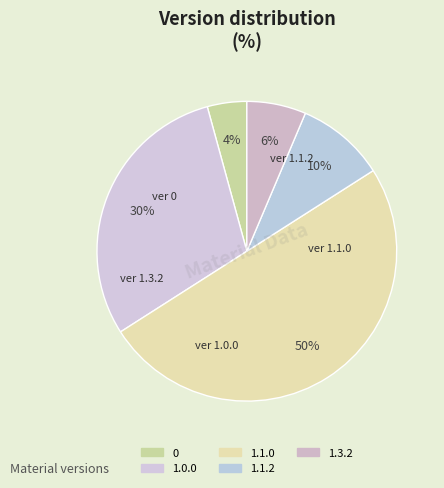

What is the change in value from 0 to 1.3.2?

+2